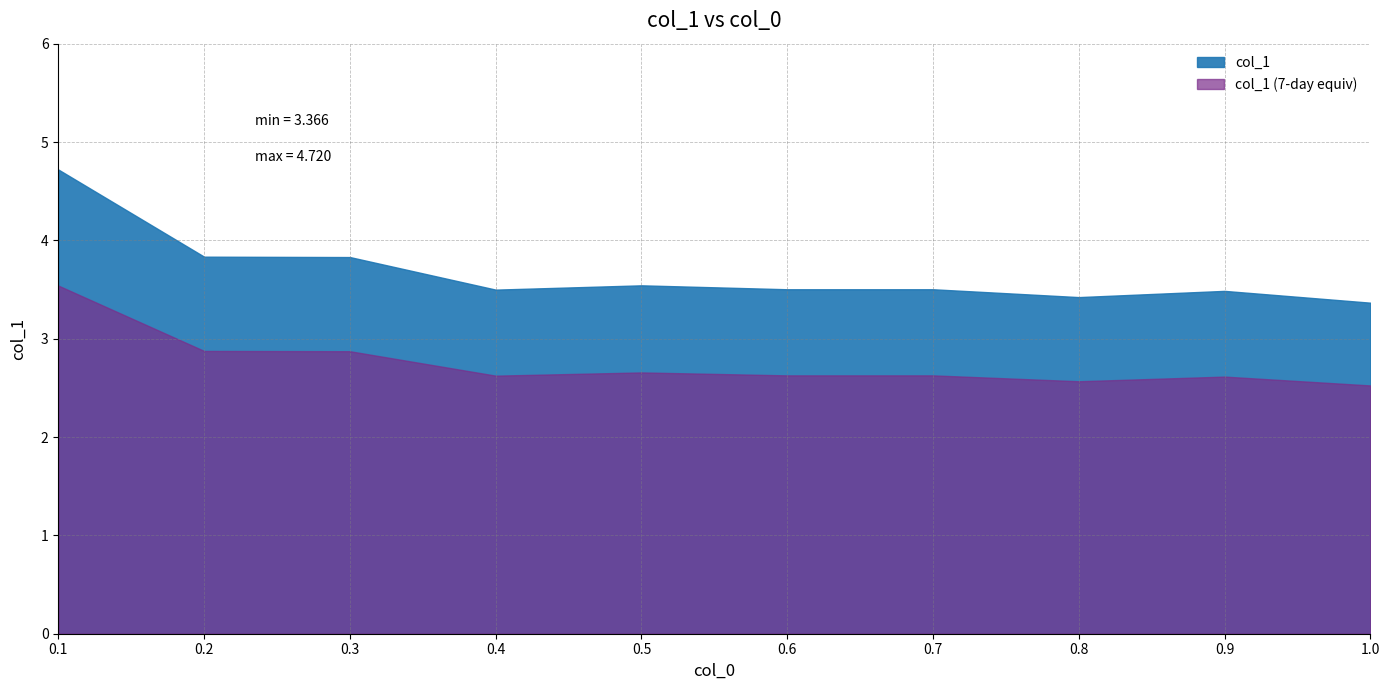

Reading left to right, extract all data points from this chart.

0.1=4.7	0.2=3.8	0.3=3.8	0.4=3.5	0.5=3.5	0.6=3.5	0.7=3.5	0.8=3.4	0.9=3.5	1.0=3.4